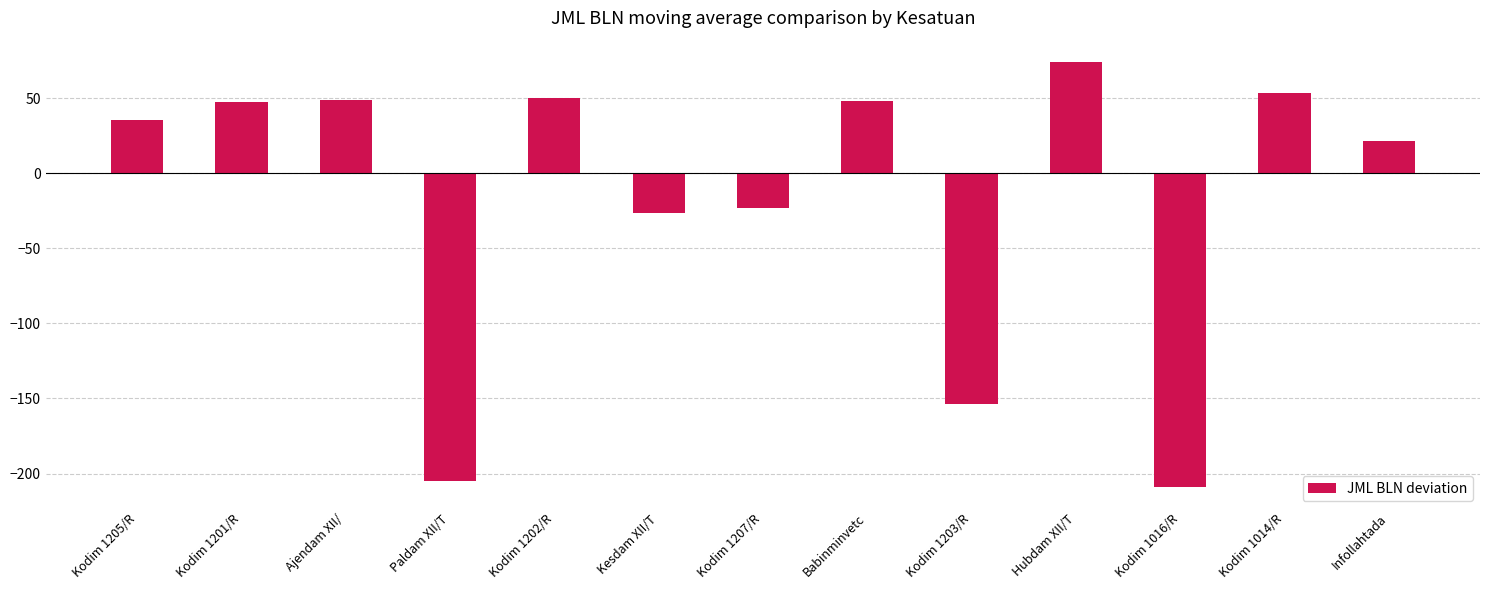

What is the smallest value displayed?

-208.9